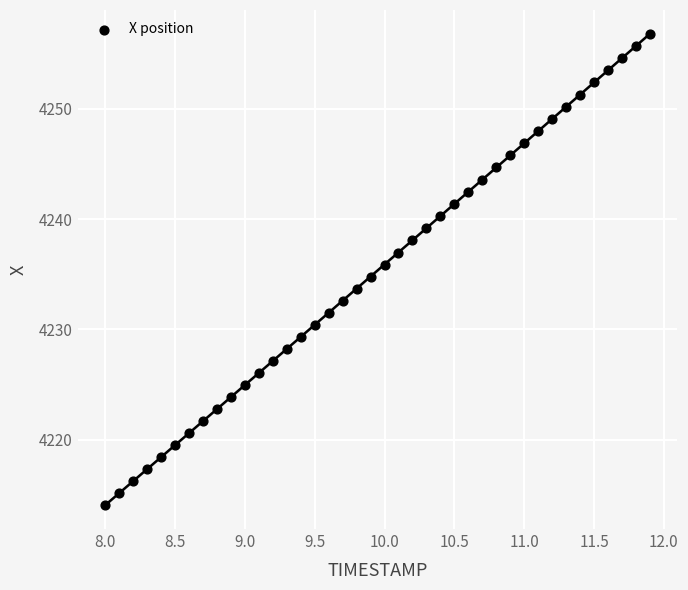

What is the range of X values (max minus min)?

3.9